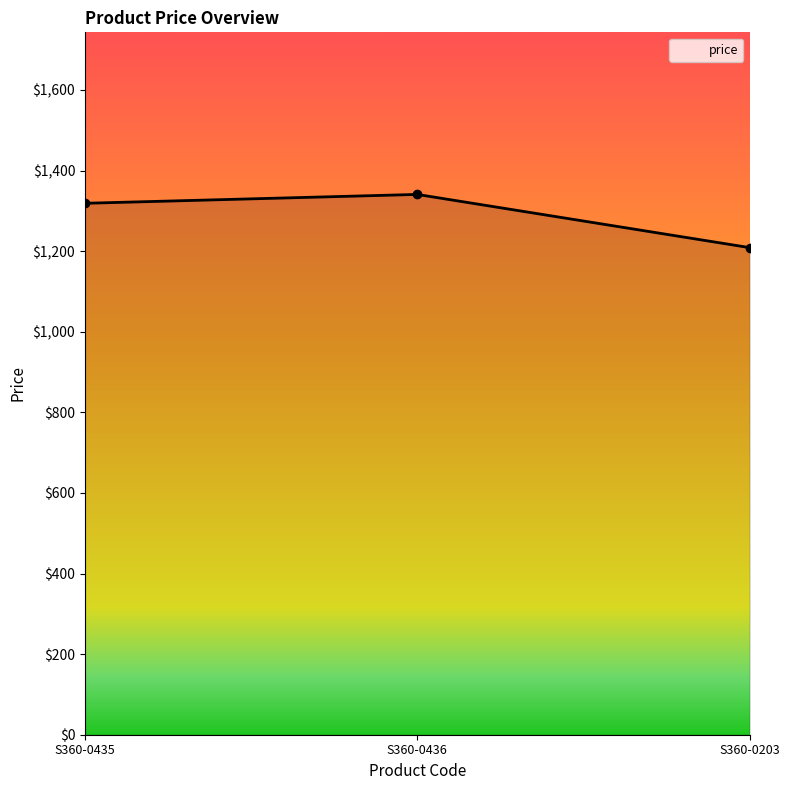

At which category does the chart reach its minimum across all series?

S360-0203